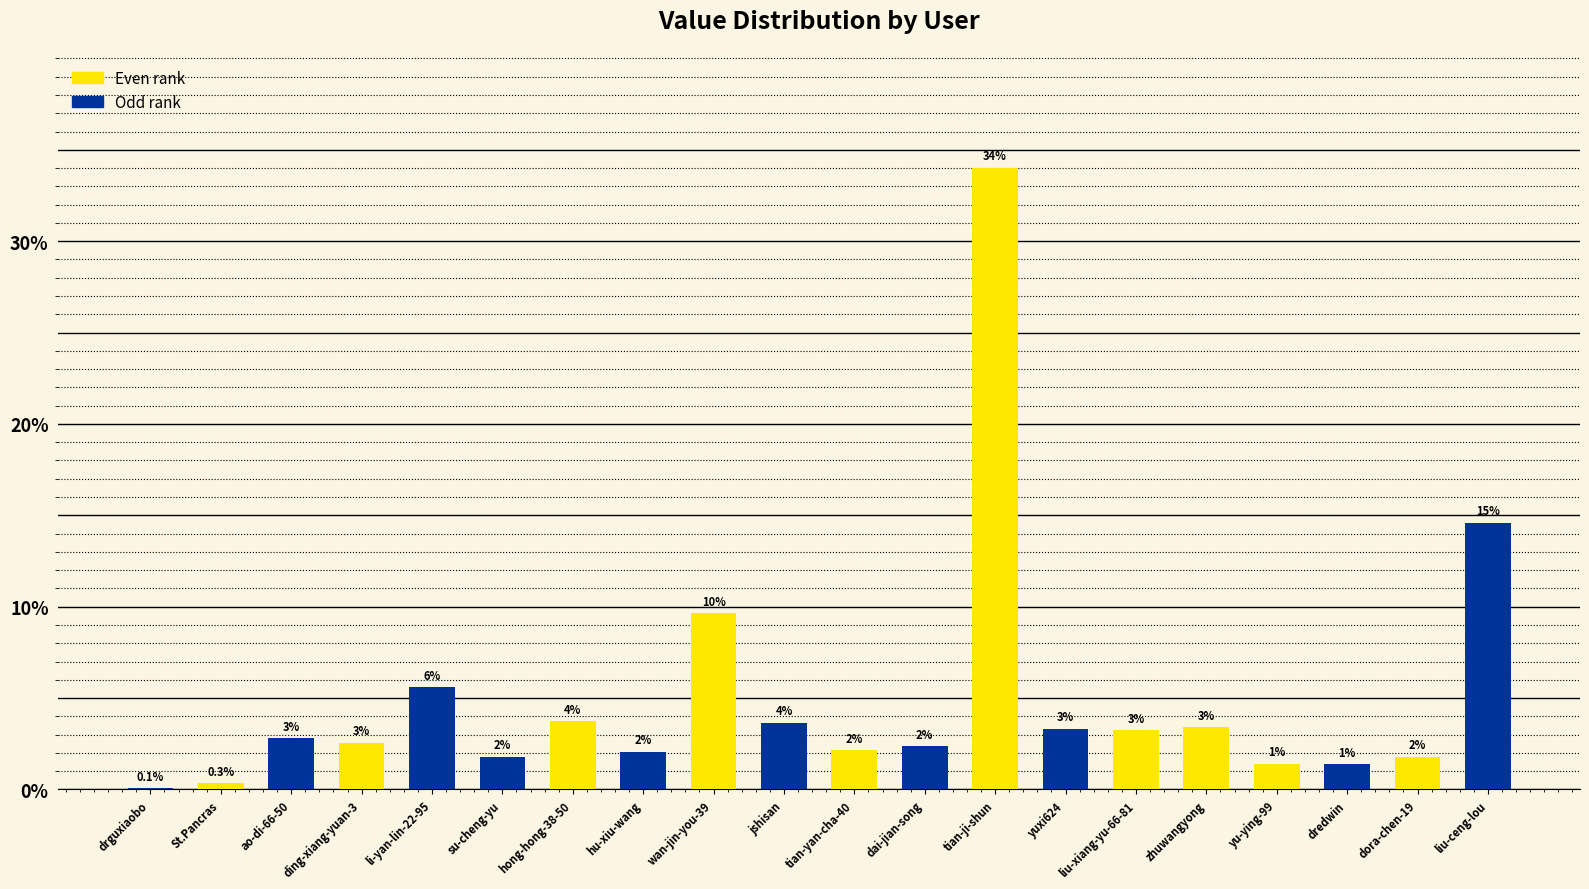

Reading left to right, extract all data points from this chart.

drguxiaobo=0.1	St.Pancras=0.3	ao-di-66-50=2.8	ding-xiang-yuan-3=2.6	li-yan-lin-22-95=5.6	su-cheng-yu=1.8	hong-hong-38-50=3.7	hu-xiu-wang=2.1	wan-jin-you-39=9.7	jshisan=3.6	tian-yan-cha-40=2.2	dai-jian-song=2.4	tian-ji-shun=34.0	yuxi624=3.3	liu-xiang-yu-66-81=3.3	zhuwangyong=3.4	yu-ying-99=1.4	dredwin=1.4	dora-chen-19=1.8	liu-ceng-lou=14.6